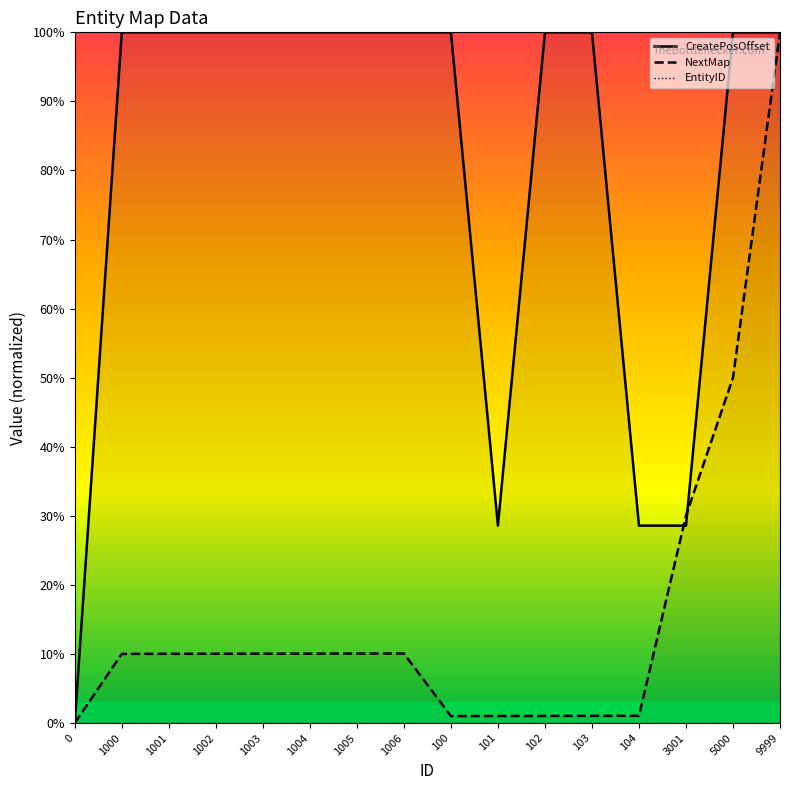

At which label does NextMap reach its peak?

9999